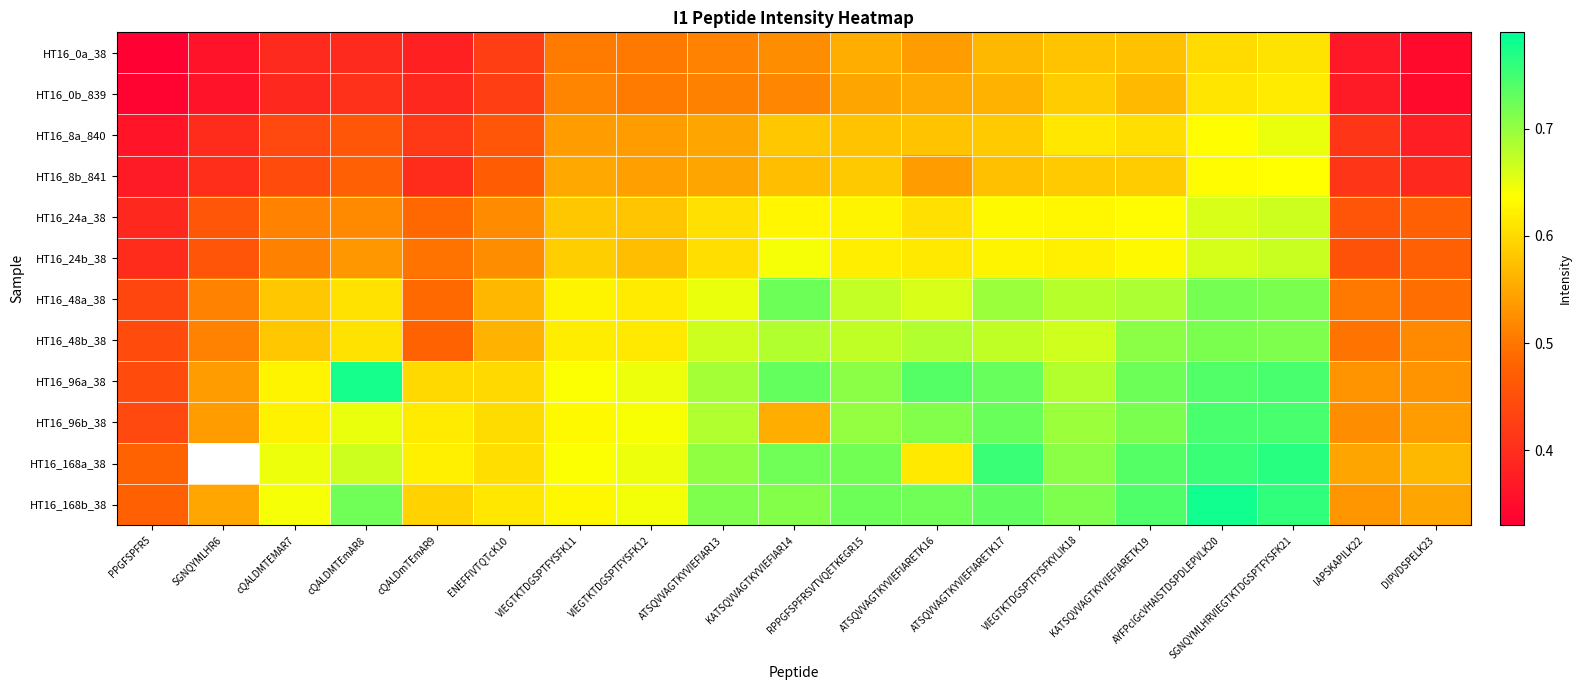

At which category is the sum across all series the highest?

SGNQYMLHRVIEGTKTDGSPTFYSFK21